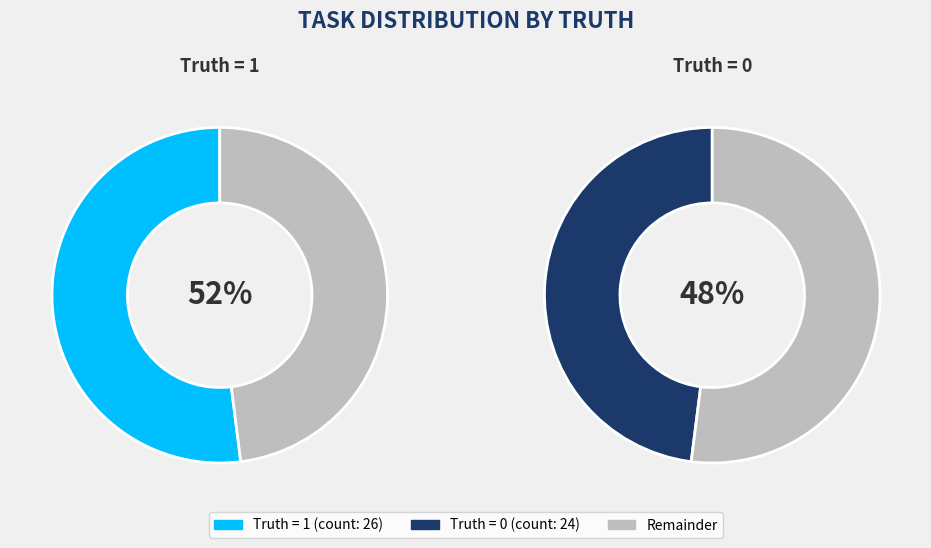

To the nearest percent, what is the combined percentage of Truth = 0 and Truth = 1?

100%